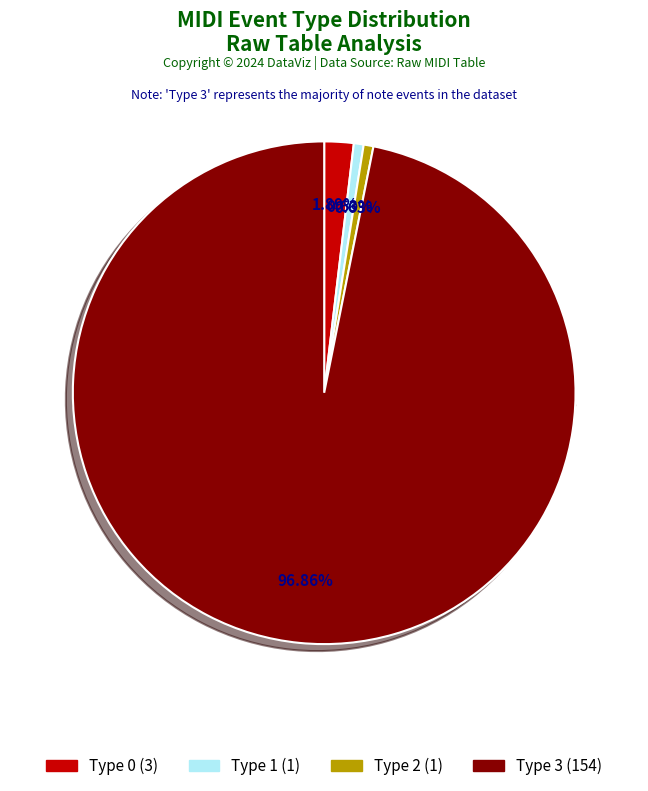

Count the number of slices in the pie.

4